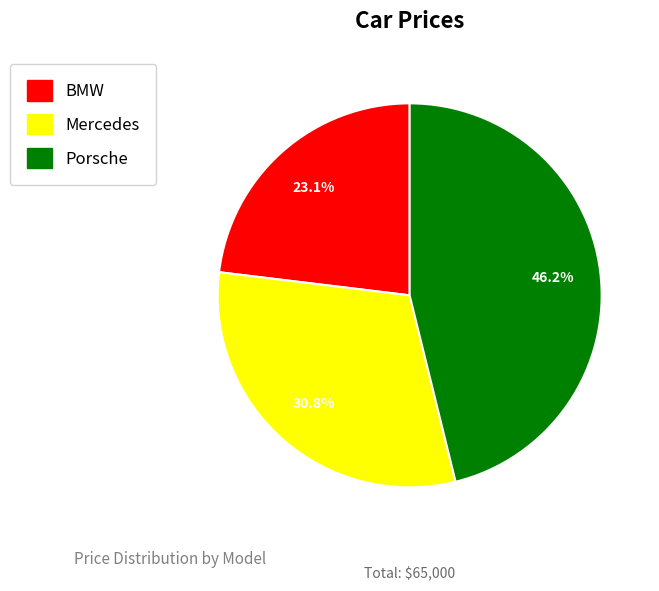

Is it true that Porsche is 53% of the pie?

False